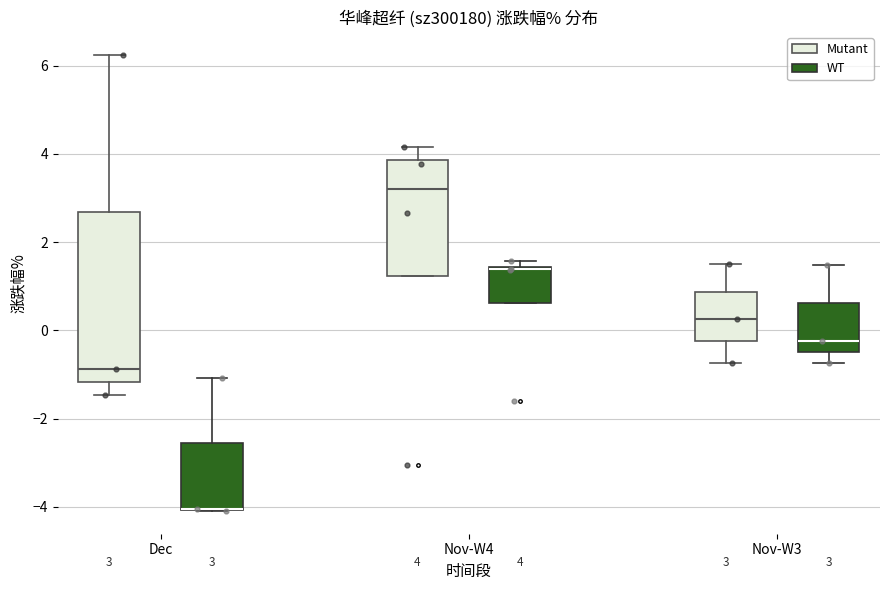

Which box is the tallest, from its lower edge to its upper edge?

Dec (Mutant)